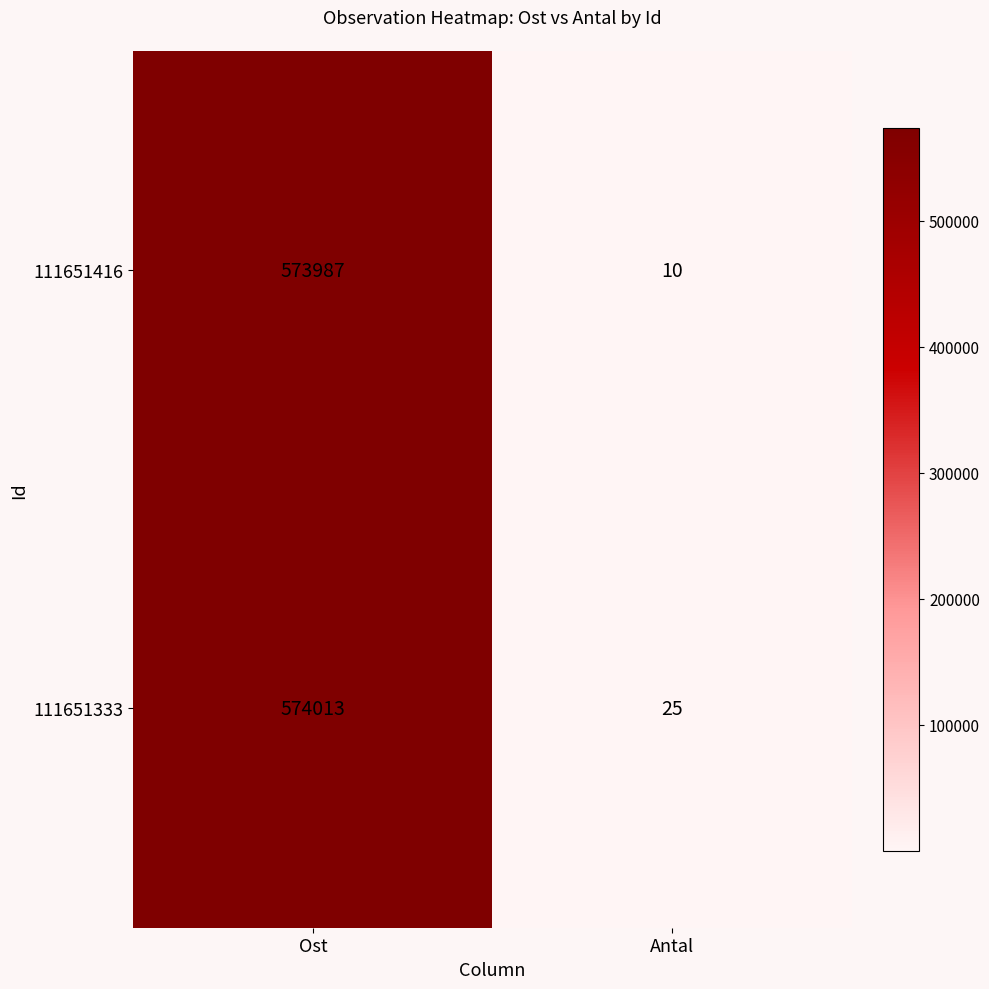

At which category is the sum across all series the highest?

Ost